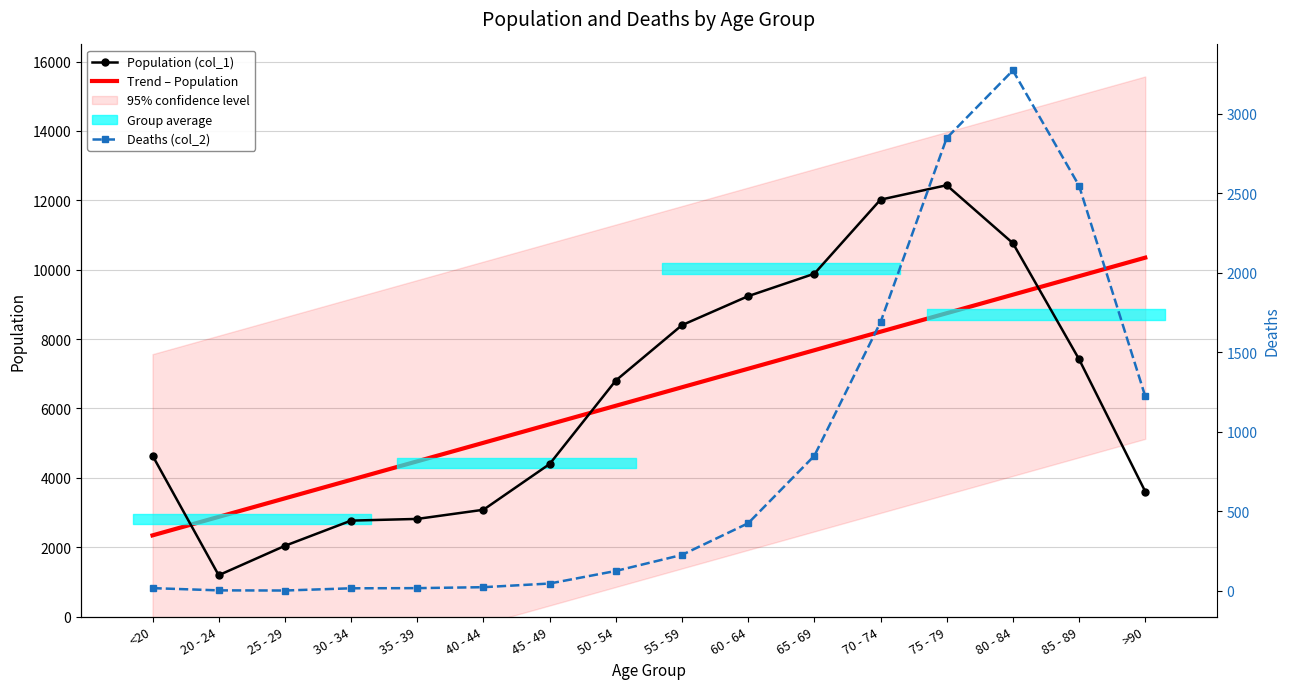

The Population (col_1) series shows 2765 at 30 - 34. True or false?

True